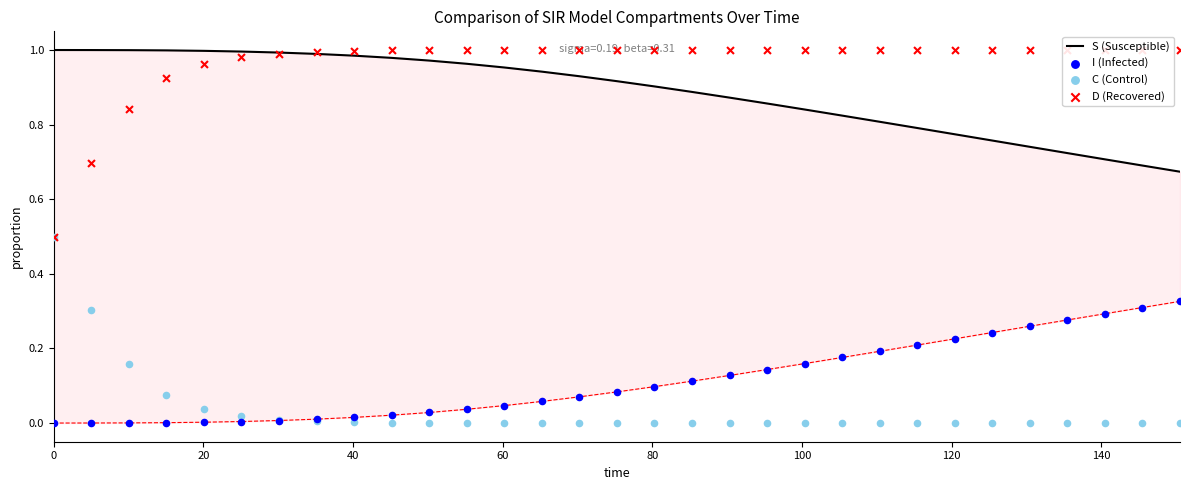

Which series reaches the maximum Y coordinate?

D (Recovered)